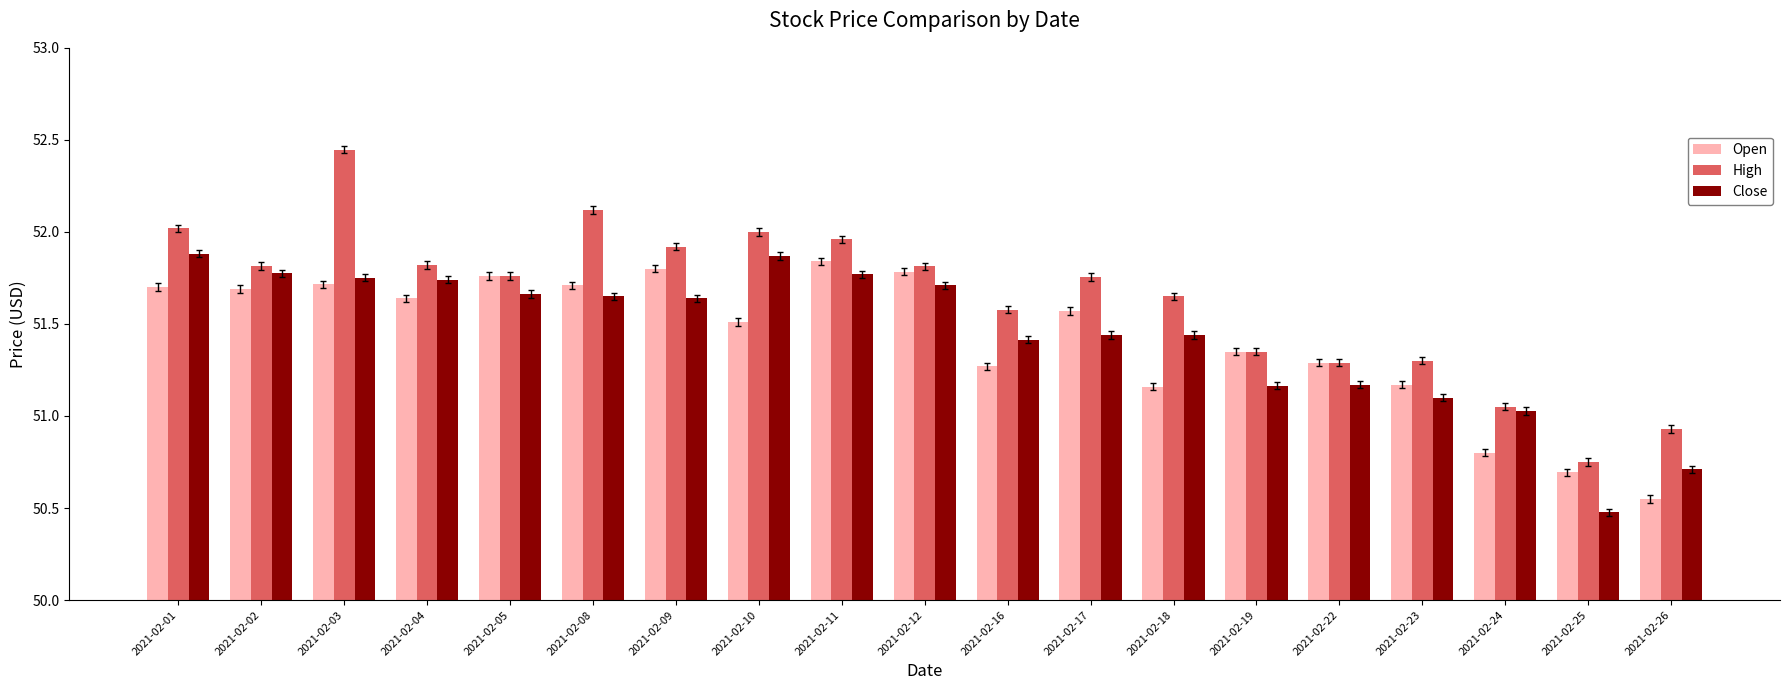

What are all the series names shown in the legend?

Open, High, Close